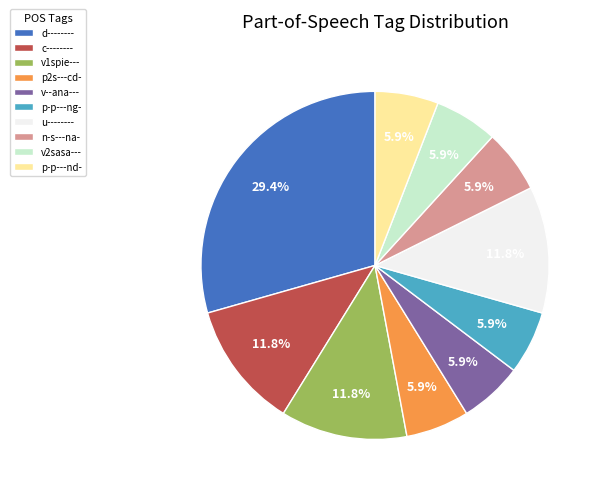

What portion of the pie excludes p-p---ng-?

94.1%